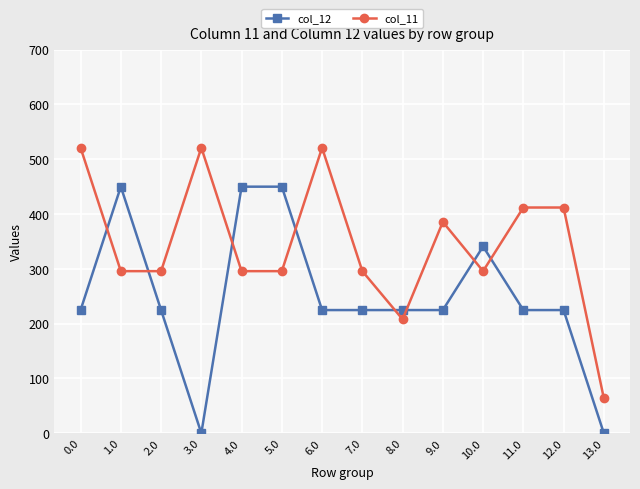

What is the sum of all col_11 values?

4818.8